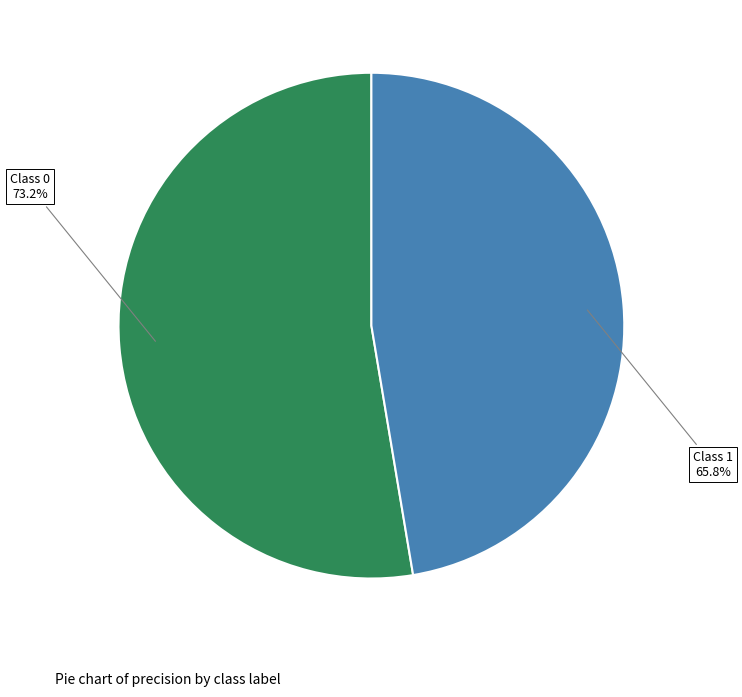

What percentage is the 0 slice, to the nearest percent?

53%